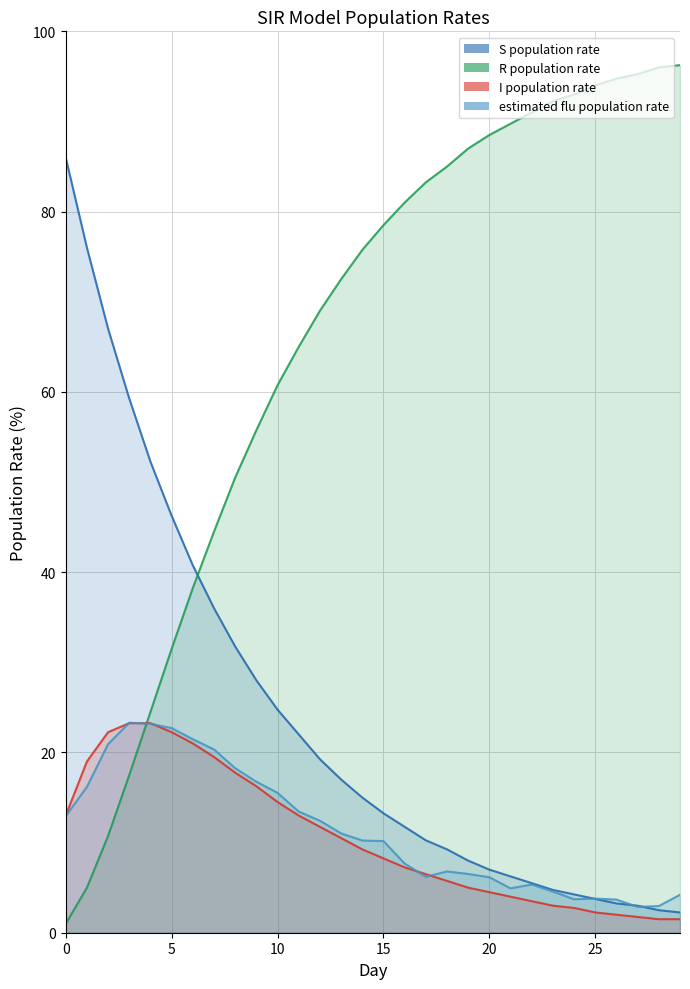

After their last crossing, which series has the higher values: I population rate (line) or R population rate (line)?

R population rate (line)